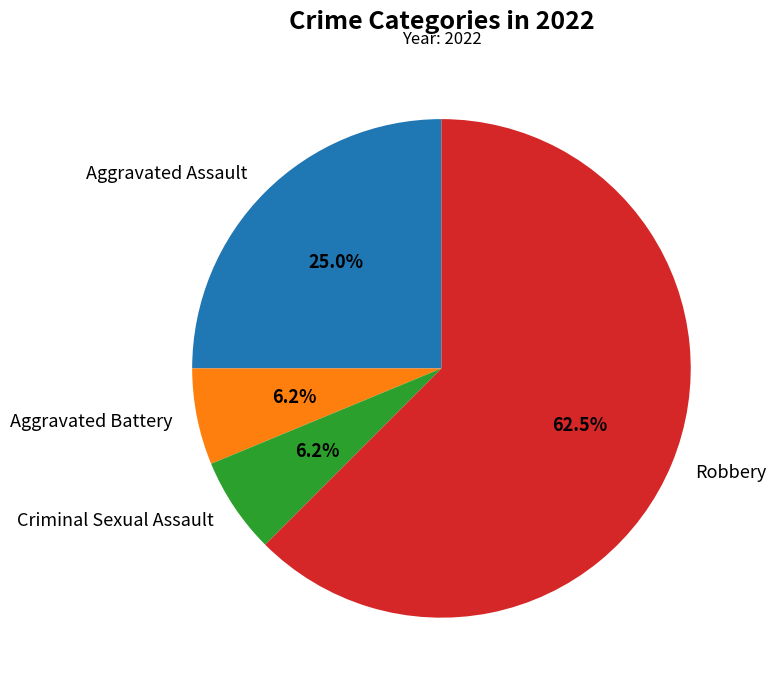

Between Aggravated Assault and Robbery, which is larger?

Robbery